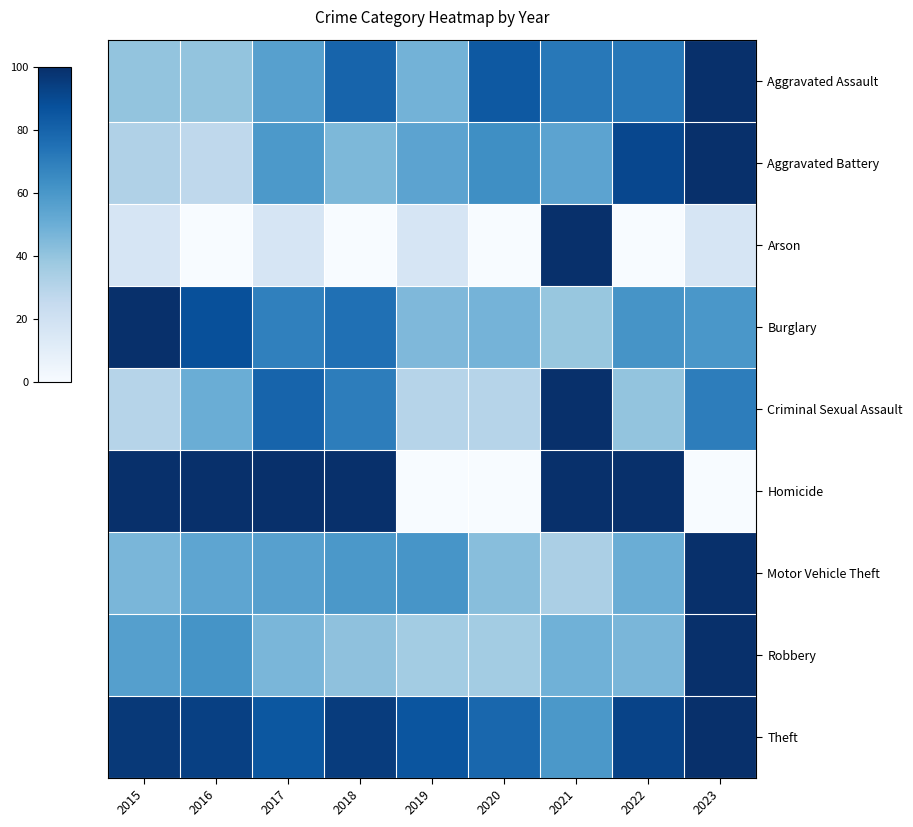

What is the difference between the highest and lowest values at 2019?

85.9